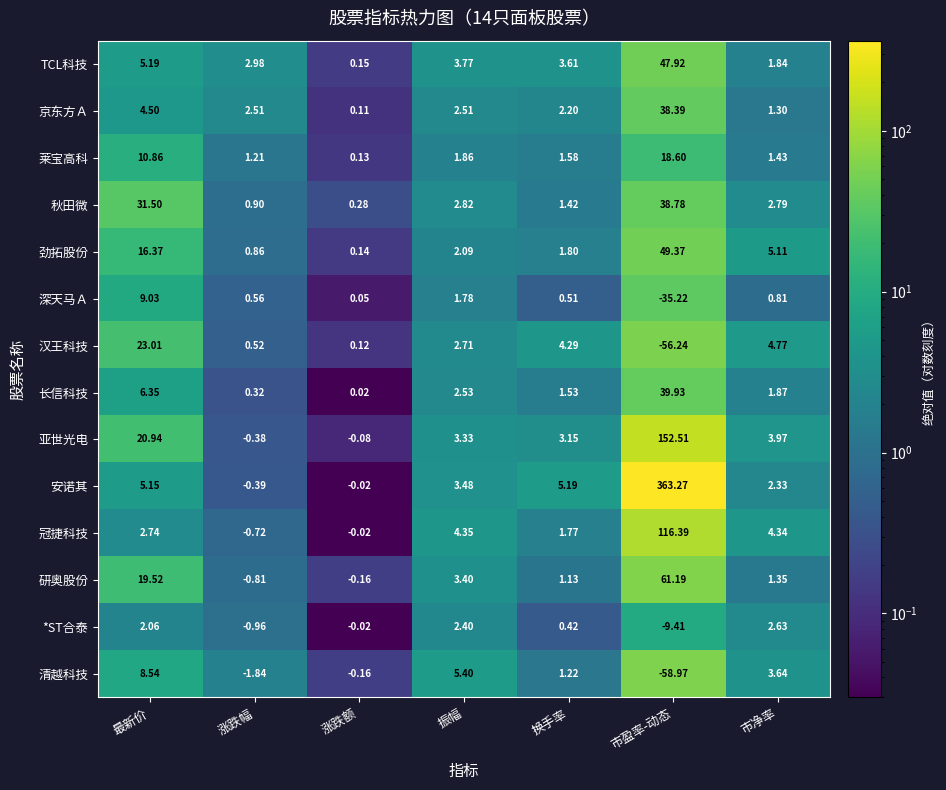

Count the number of data series in this chart.

14